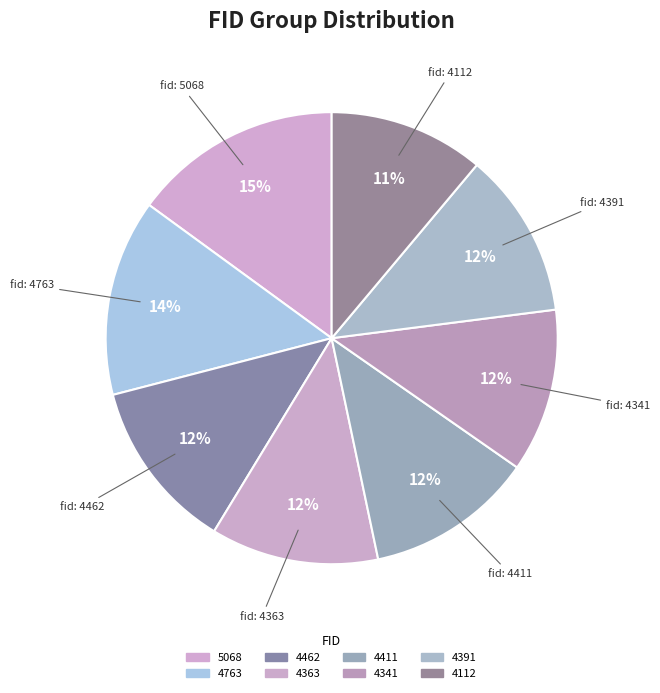

Count the number of slices in the pie.

8